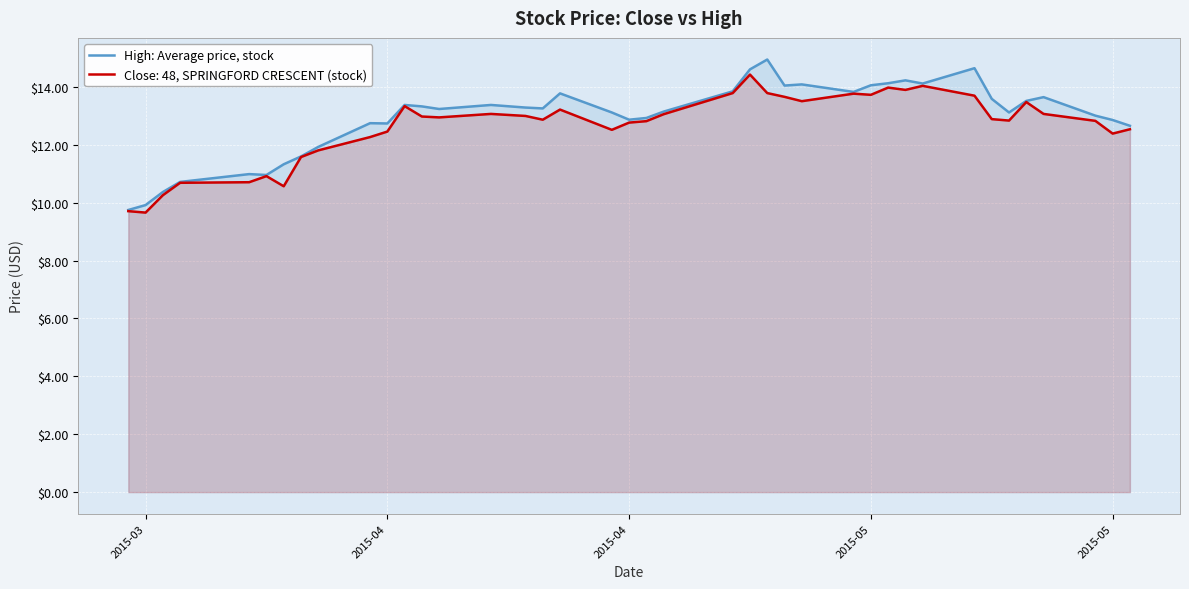

How many lines are shown in the chart?

2